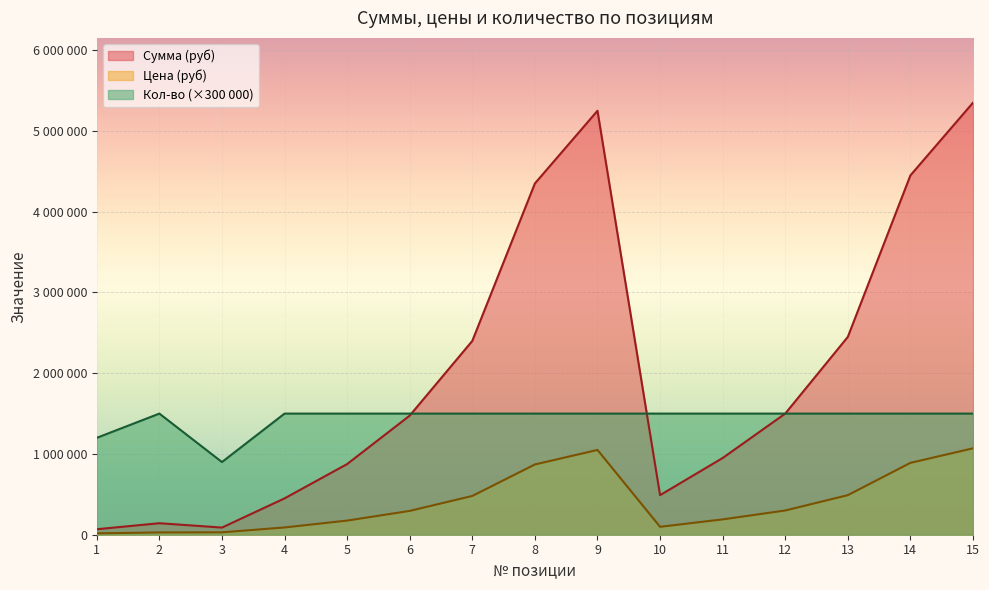

What is the total value across all series at 7?

4380000